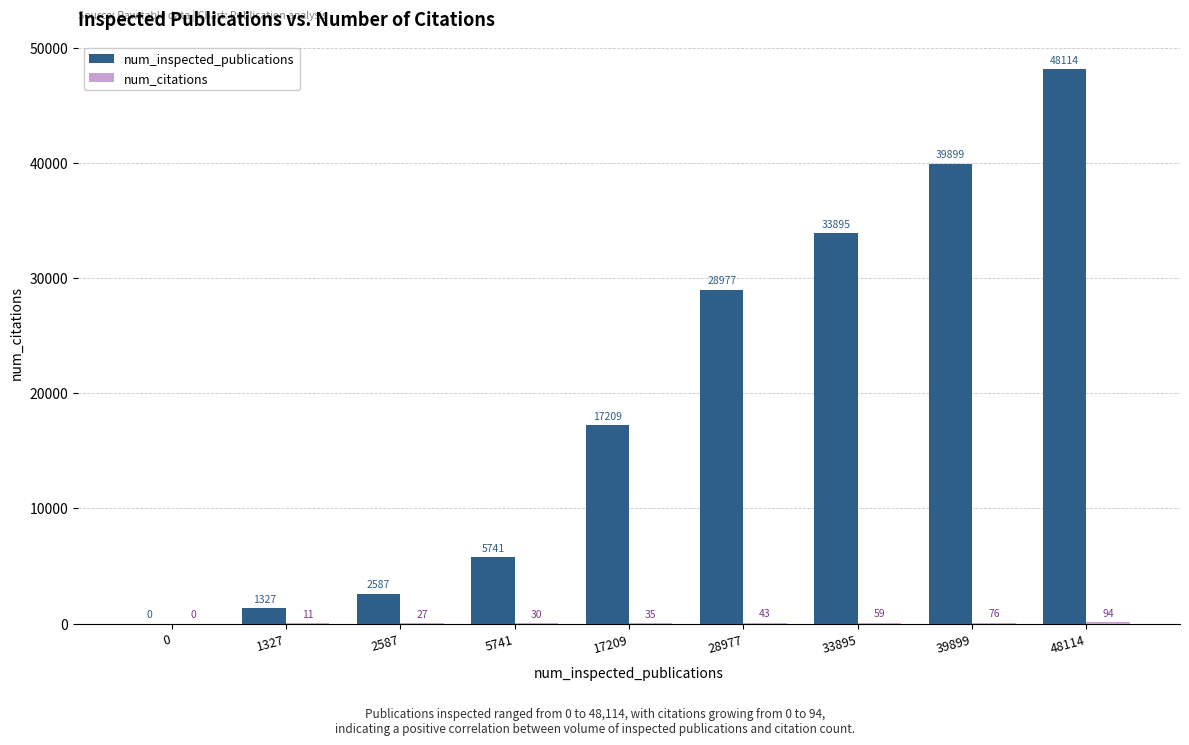

The value of num_inspected_publications at 5741 is 5741. True or false?

True